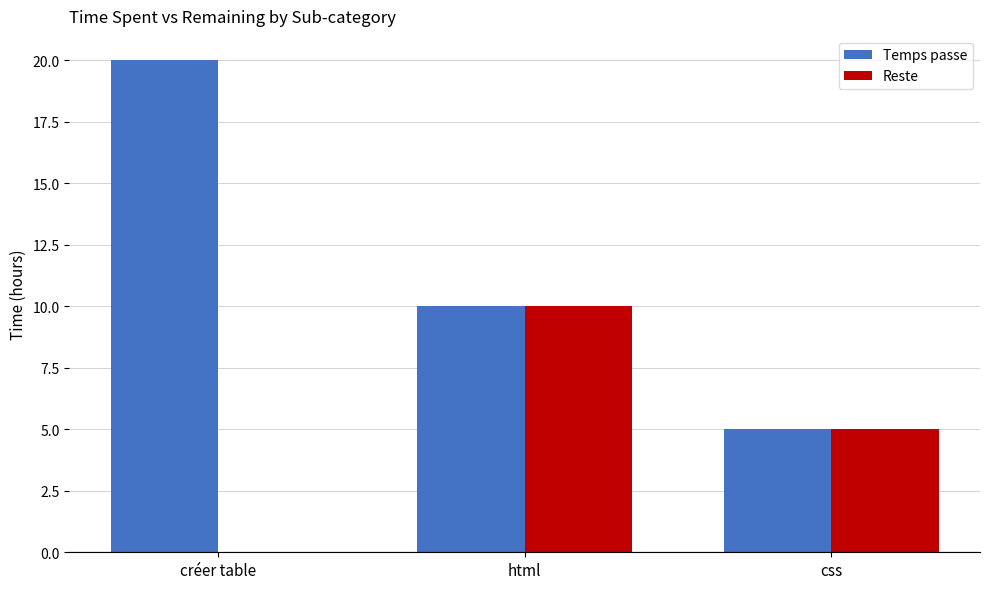

Where does the Reste series first go above 5?

html